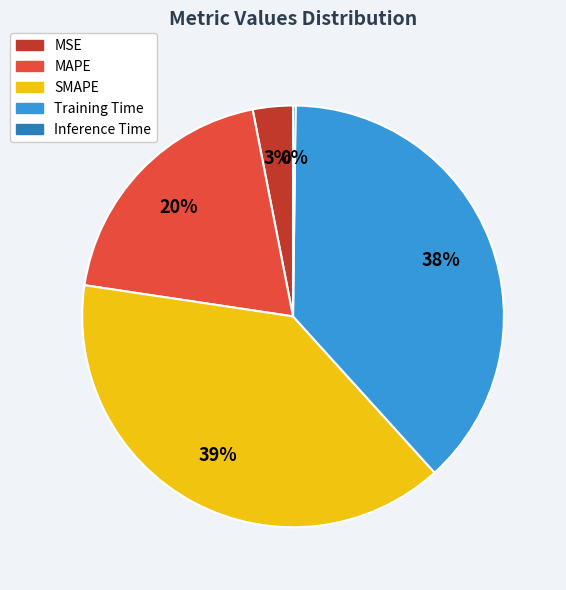

The SMAPE slice represents 49% of the pie. True or false?

False